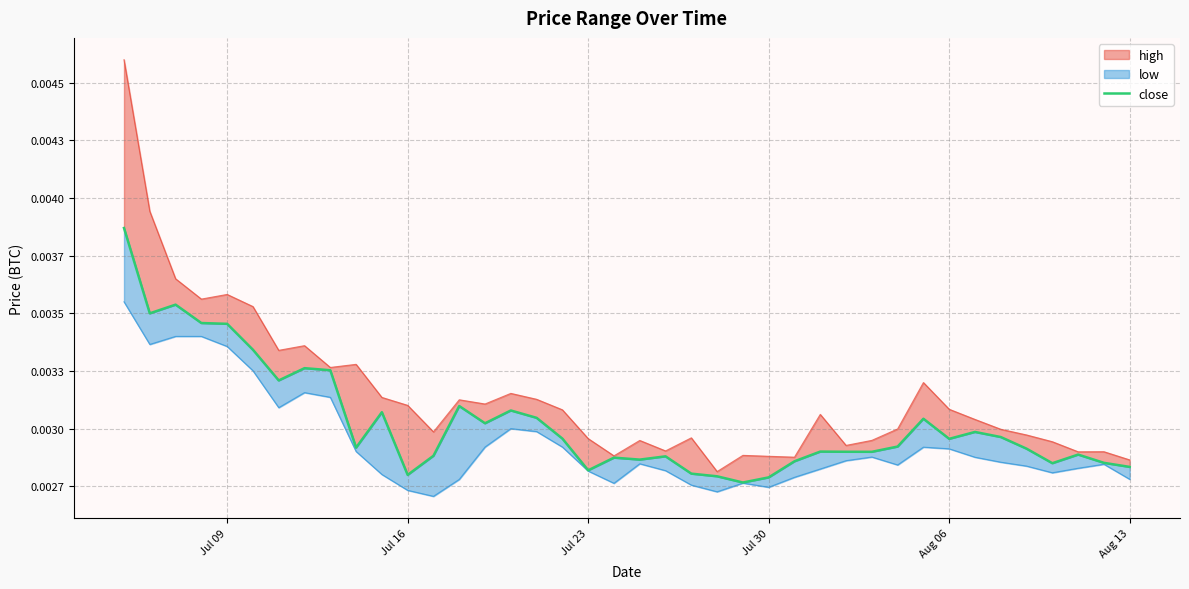

What is the sum of all values?

0.1